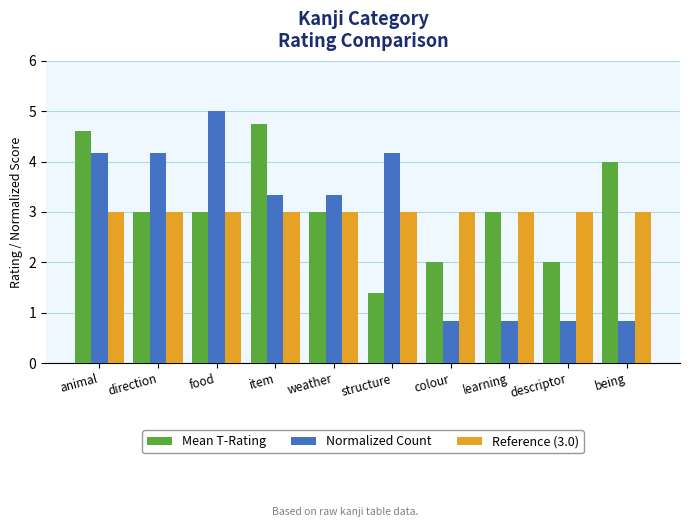

Which series has the widest spread of values?

Normalized Count